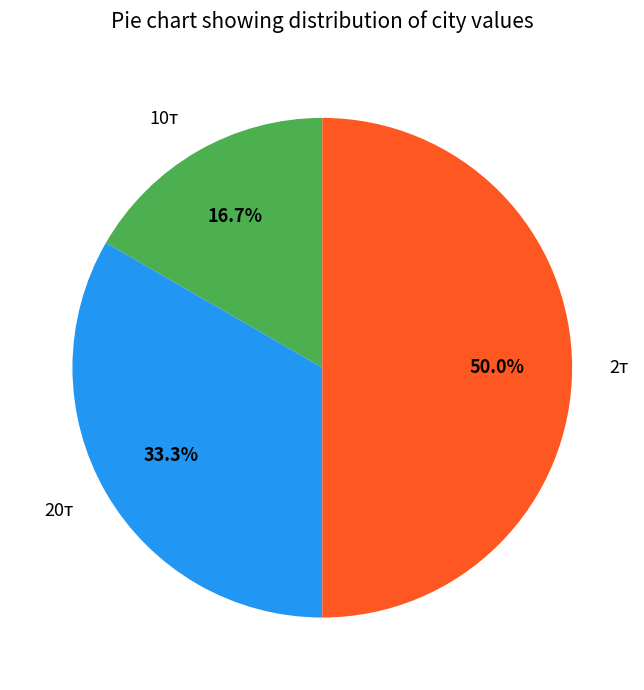

How many segments does this pie chart have?

3